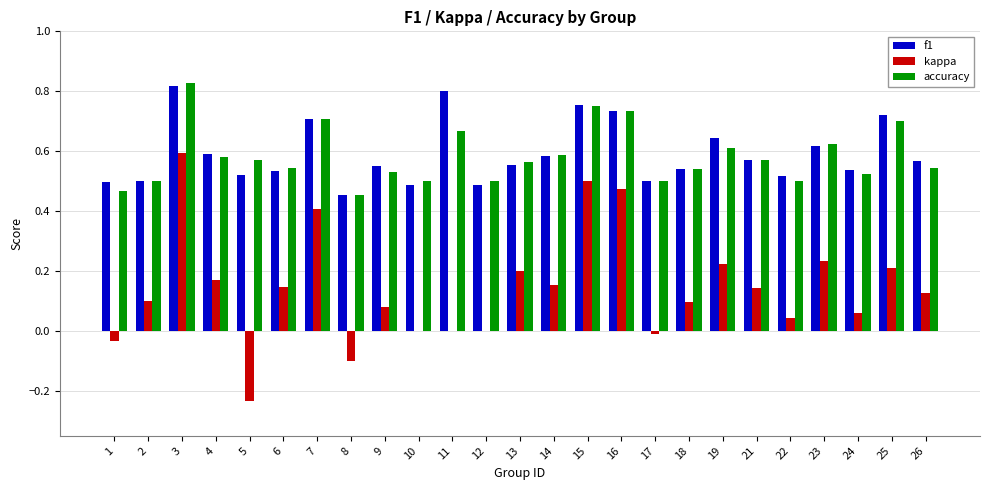

Which category has the highest value in the kappa series?

3